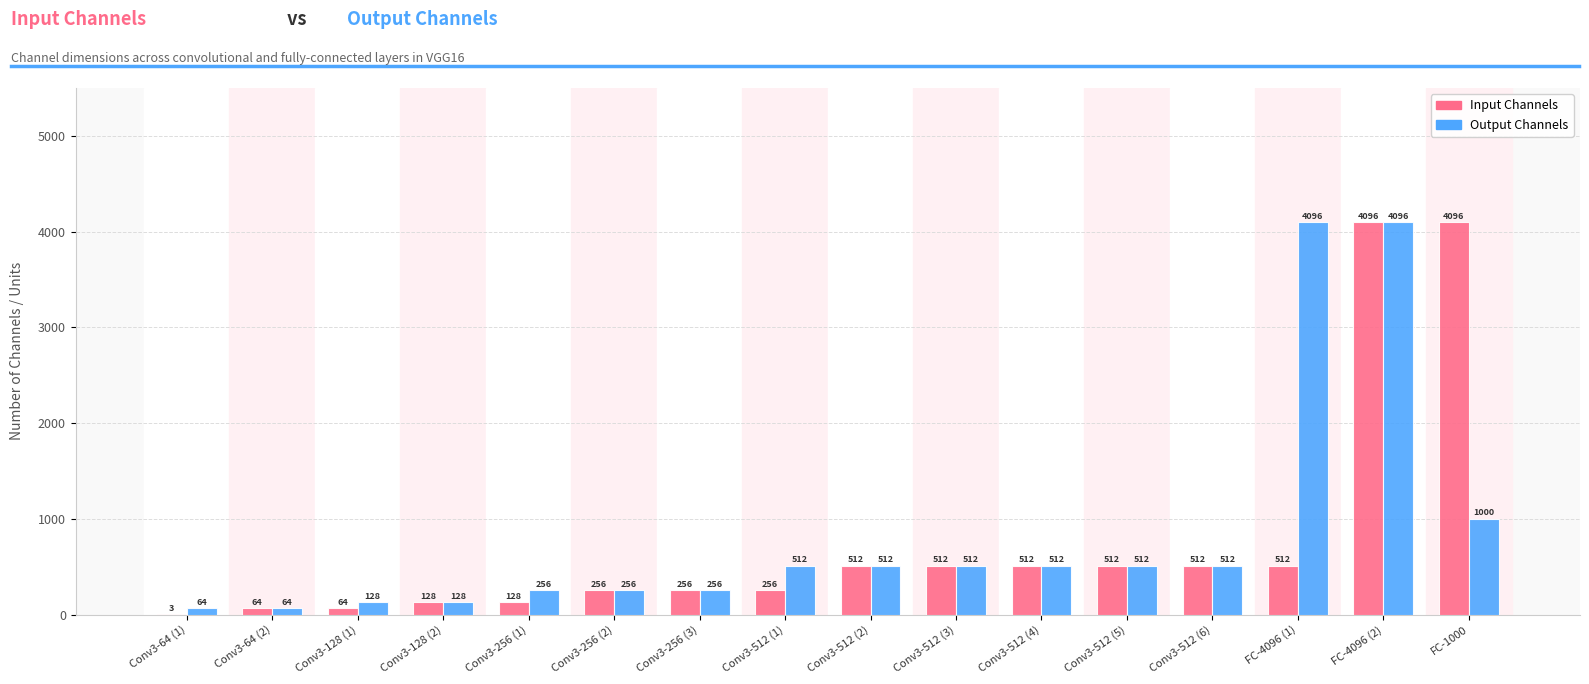

Which series has the largest total across all categories?

Output Channels